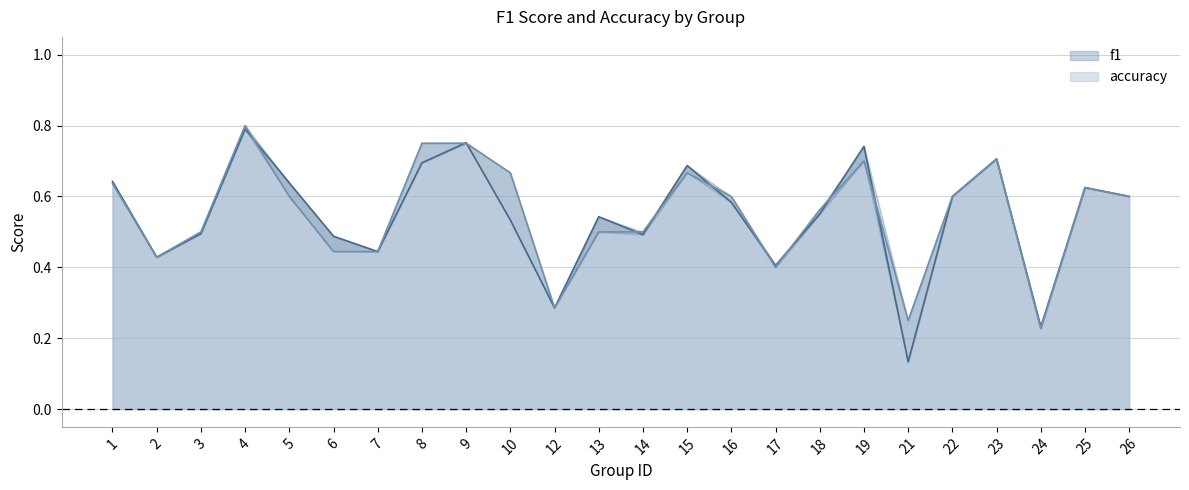

What value does the accuracy series have at 7?

0.4